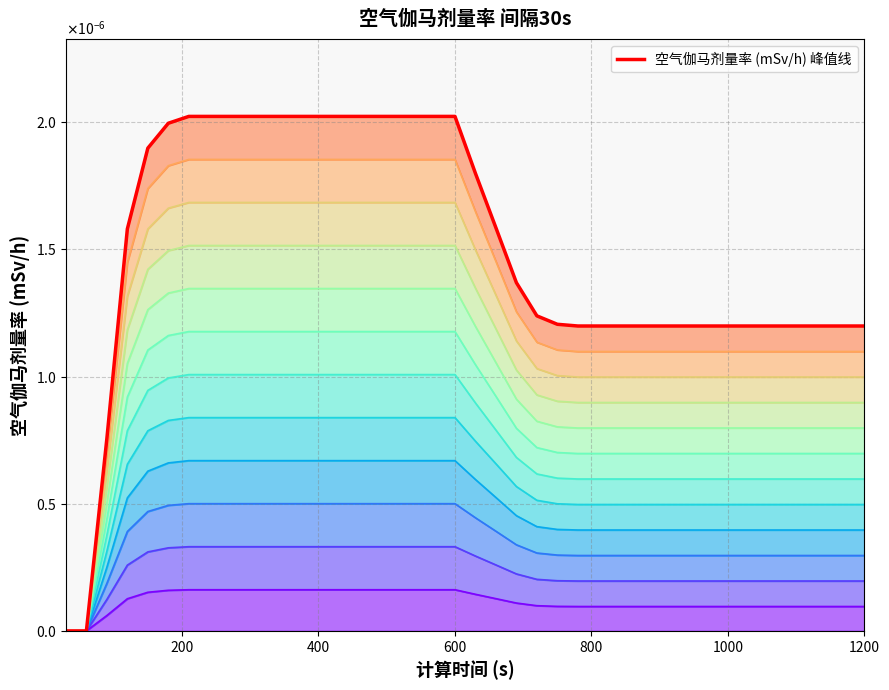

At how many categories does at least one series exceed 0?

38